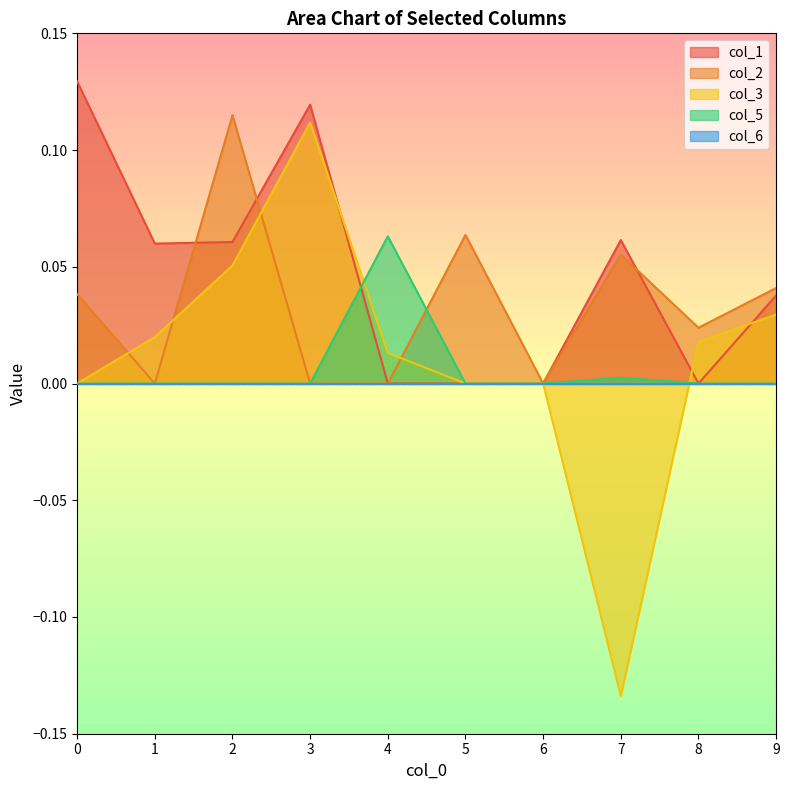

At which category is the sum across all series the highest?

3